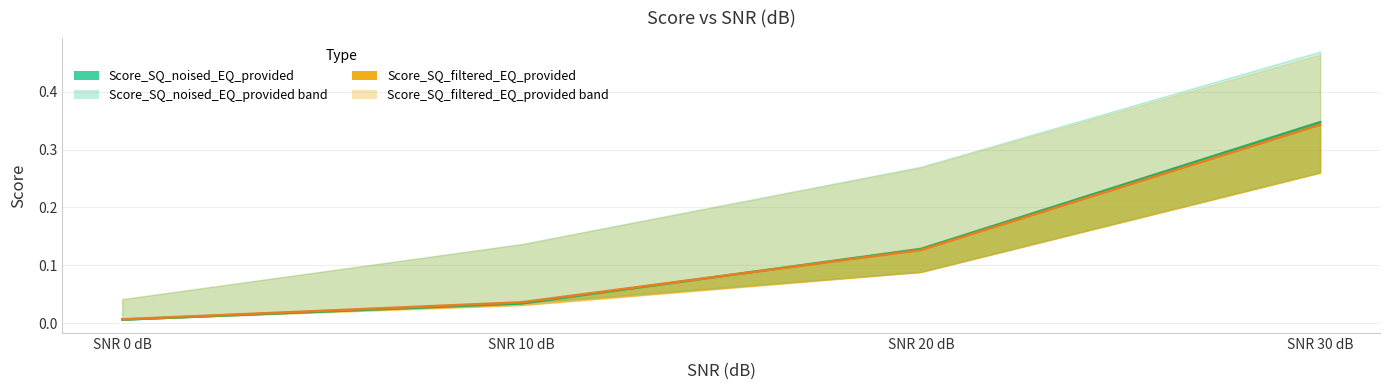

What are all the series names shown in the legend?

Score_SQ_noised_EQ_provided, Score_SQ_filtered_EQ_provided